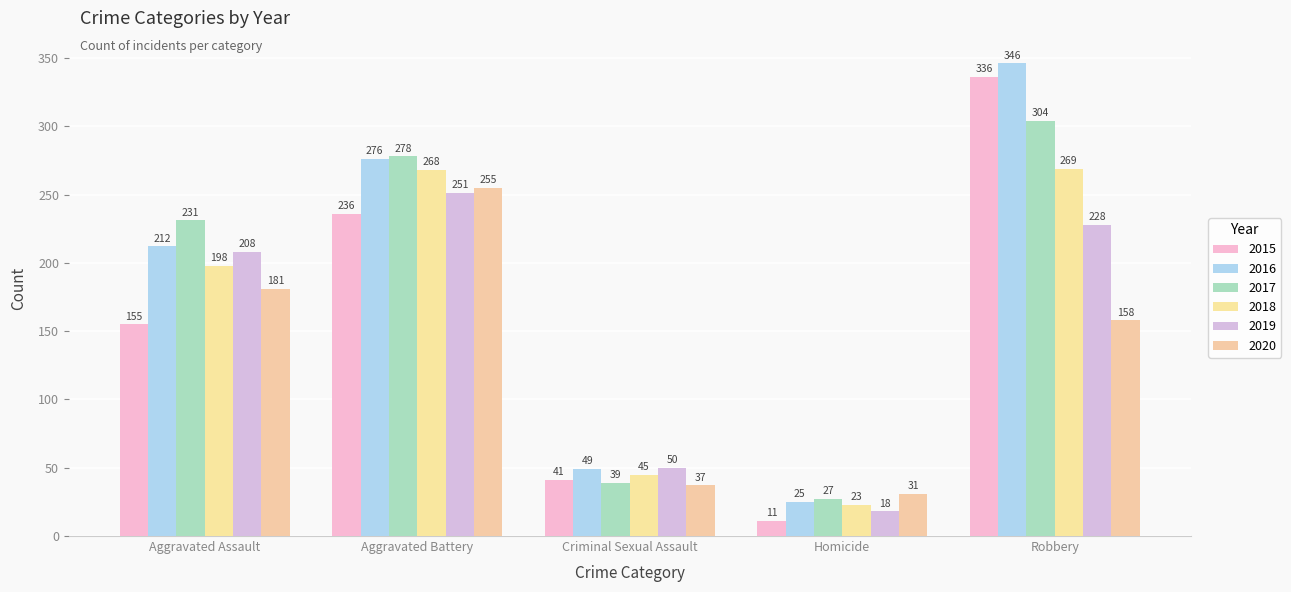

How many data points does each series have?

5